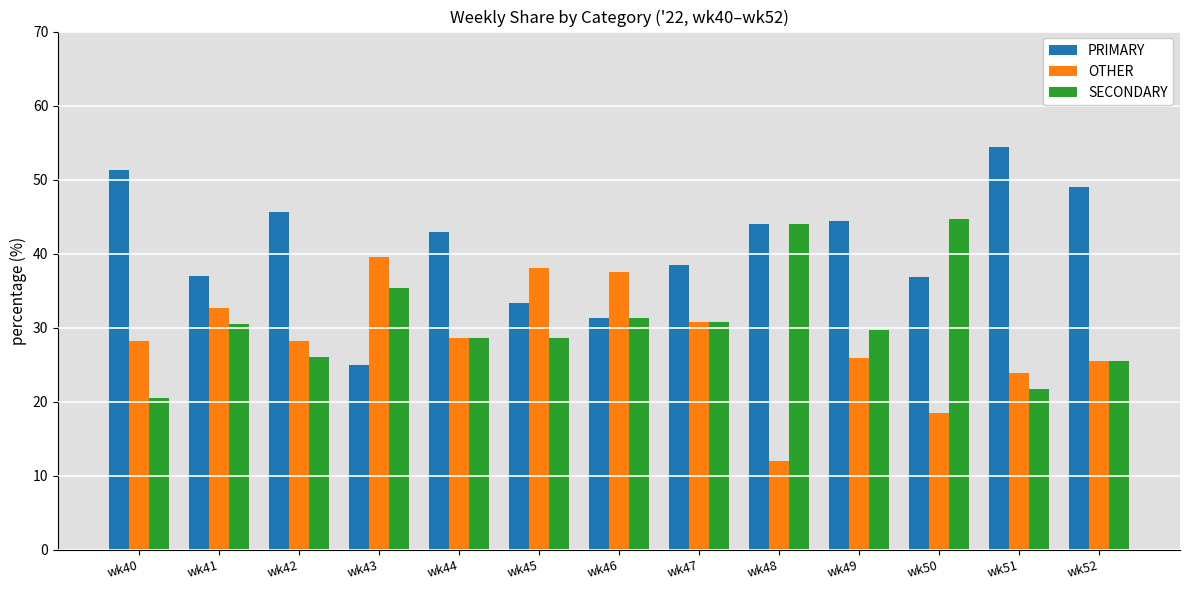

What is the total value across all series at wk46?

100.0